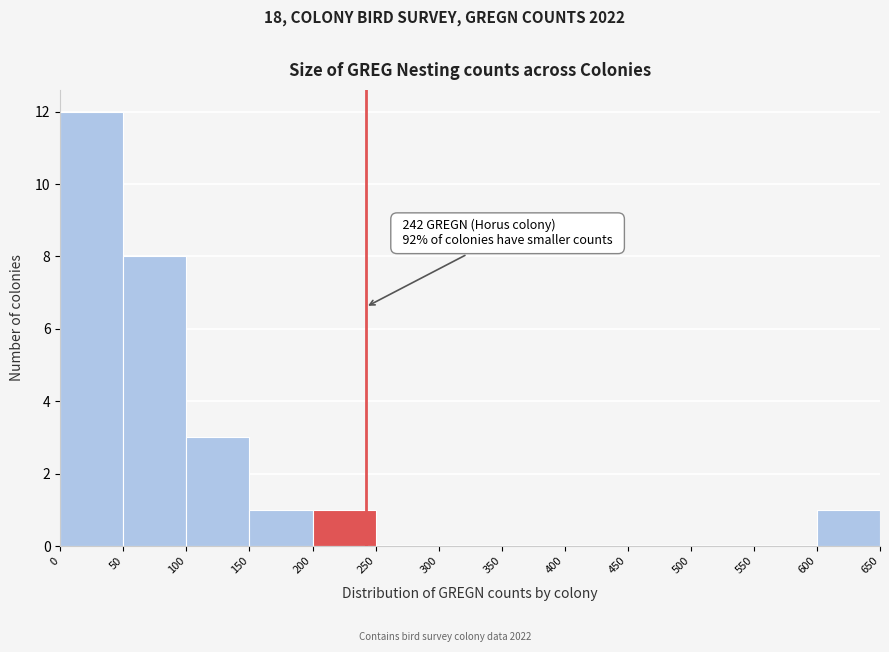

Over which range of the x-axis is the bar tallest?

0 to 50